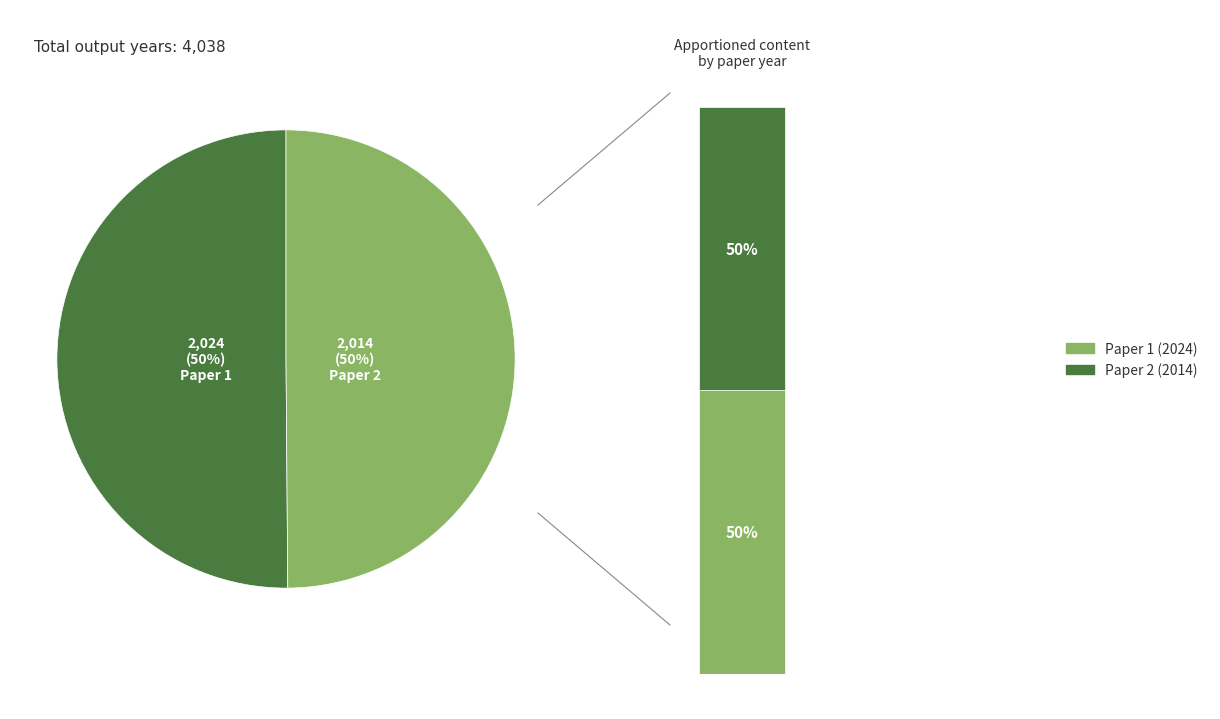

Combined, do Paper 1 and Paper 2 account for over 50%?

Yes